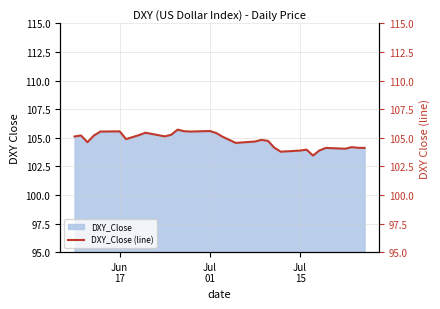

What is the difference between the maximum and minimum values?

2.3